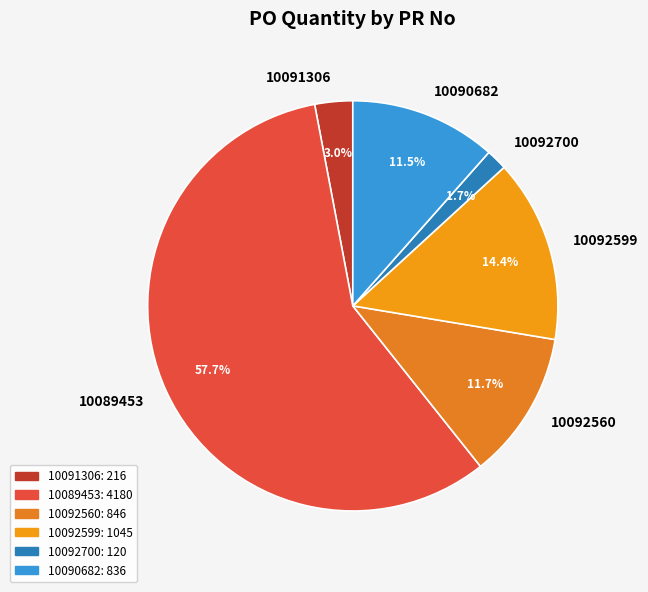

Which slice represents more than half of the pie?

10089453